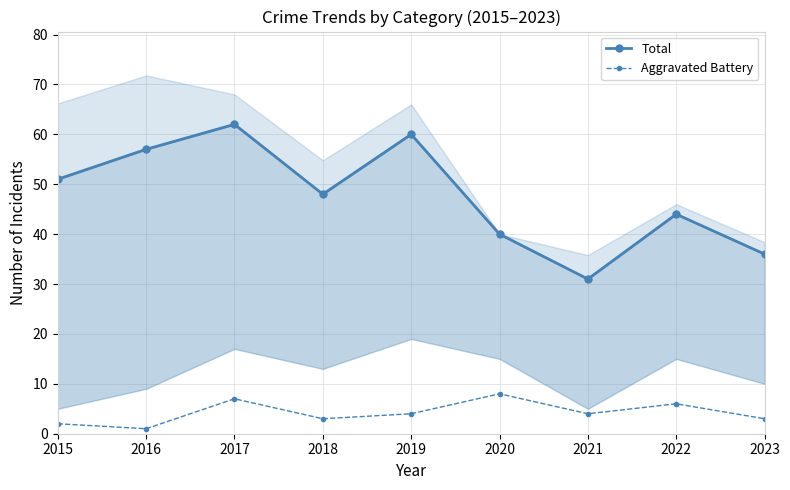

Which series has the largest total across all categories?

Total